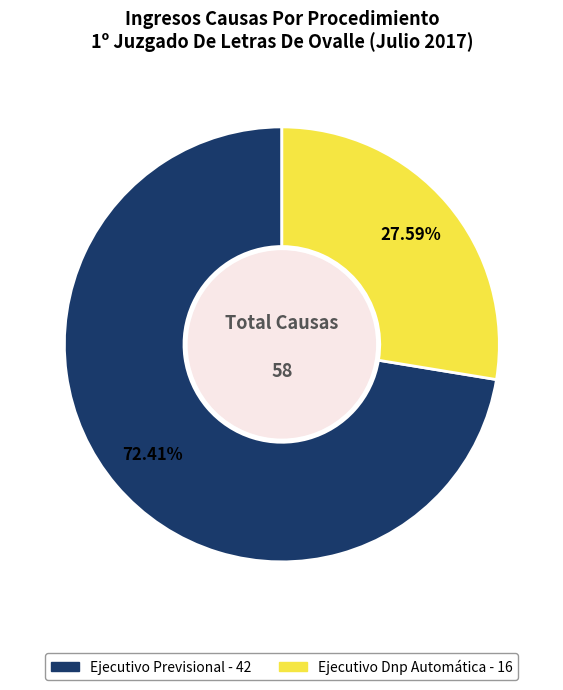

Which slice is the smallest?

Ejecutivo Dnp Automática